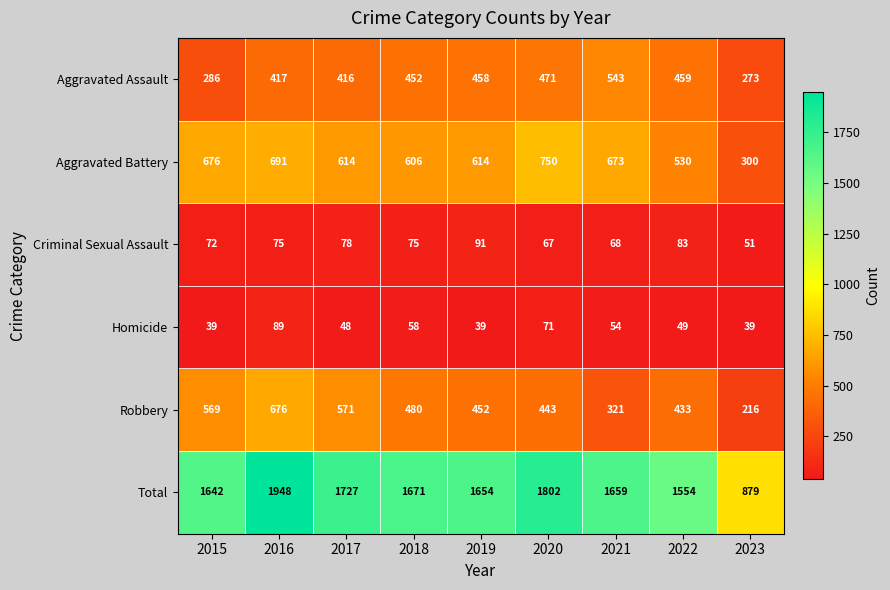

At which label does Criminal Sexual Assault reach its minimum?

2023